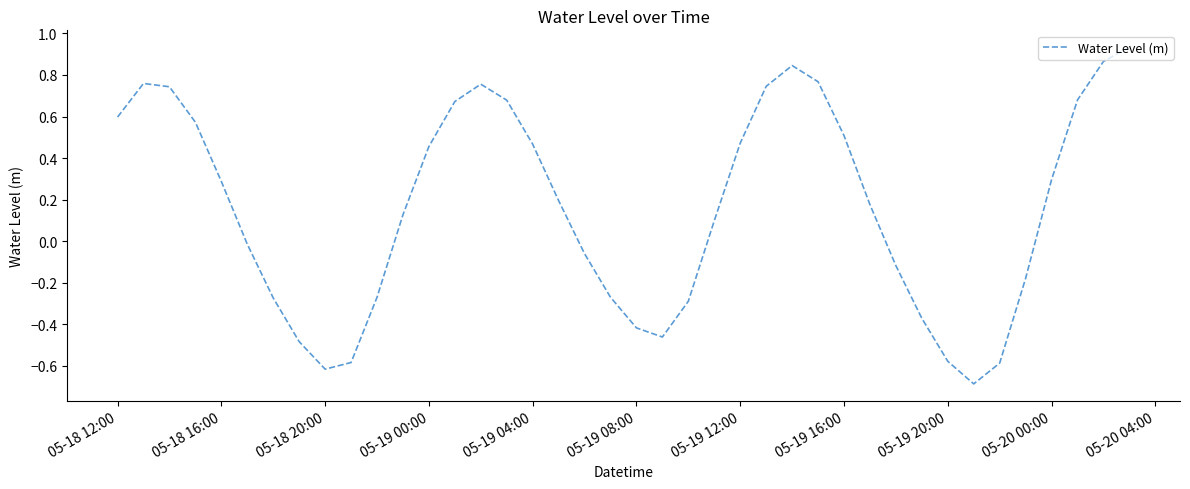

What is the difference between the maximum and minimum values?

1.6